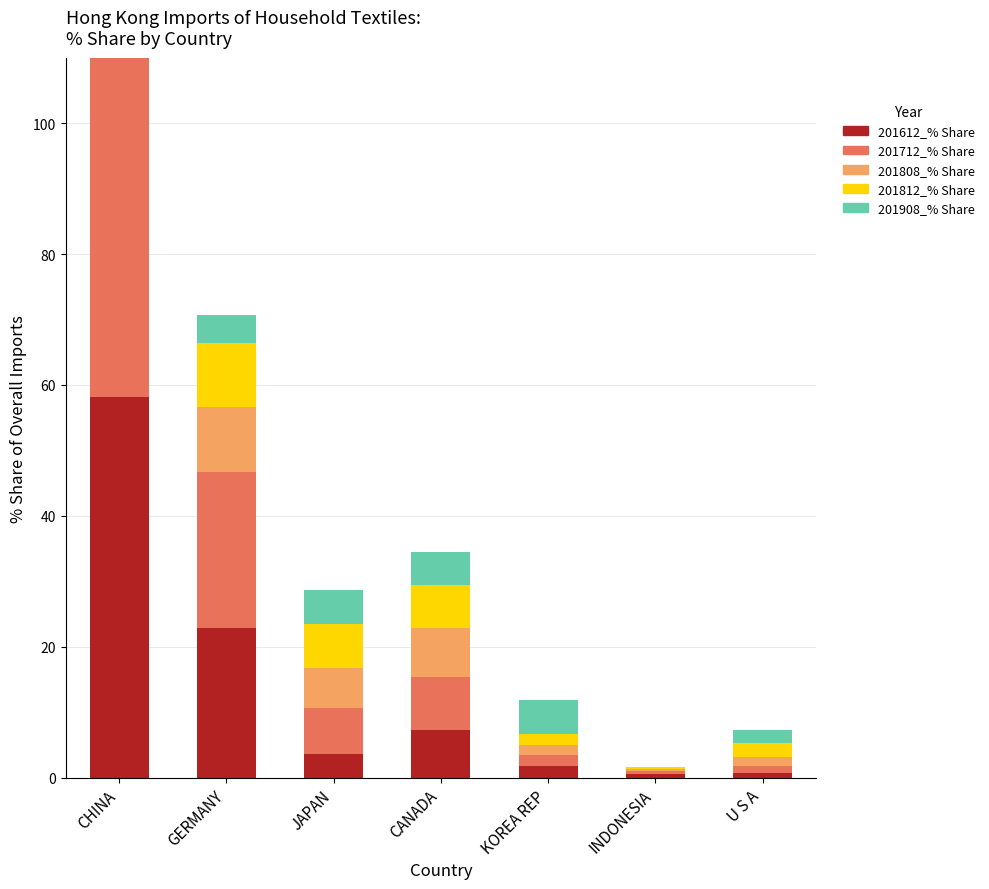

What is the sum of all 201812_% Share values?

96.1